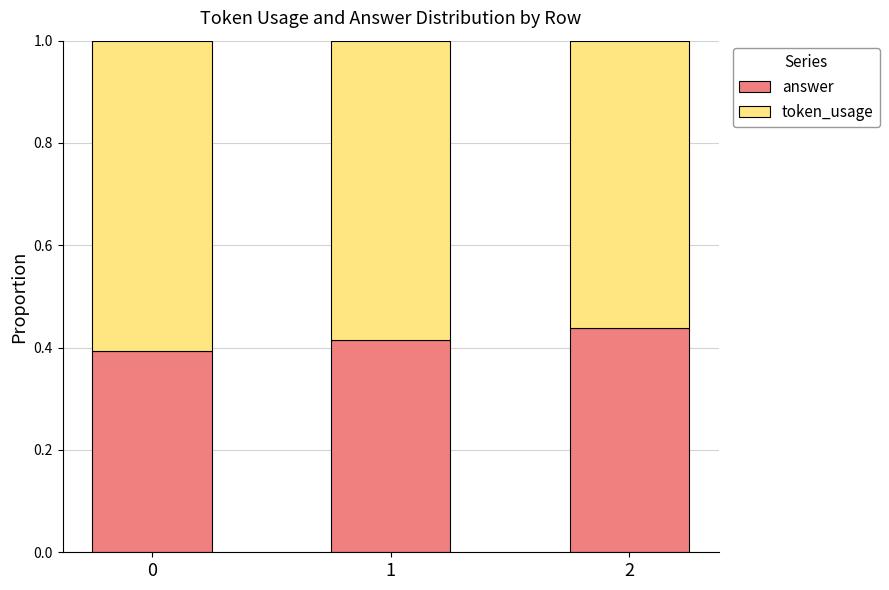

What is the sum of the answer values at 1 and 0?

0.8